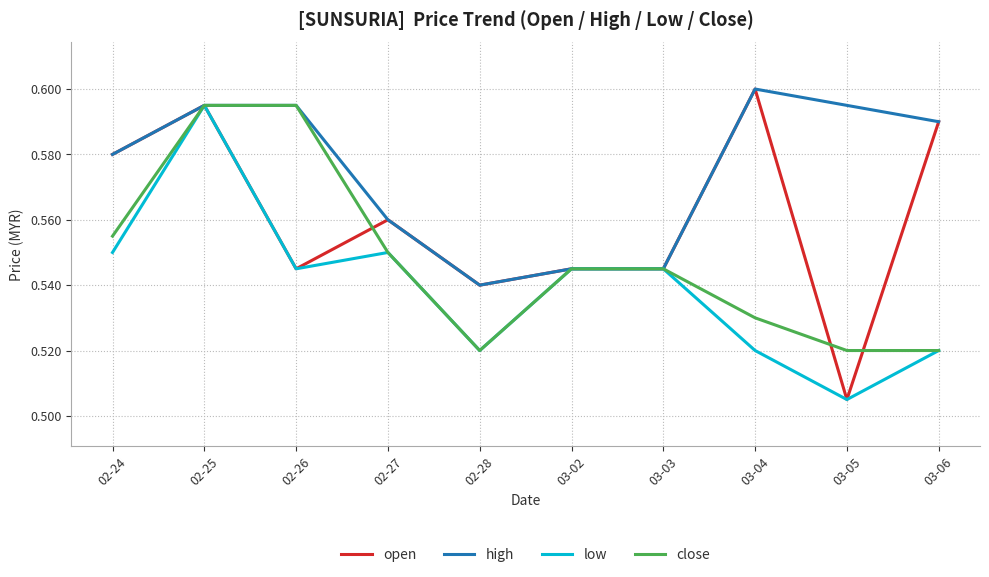

Does the chart display data point markers on the line(s)?

No